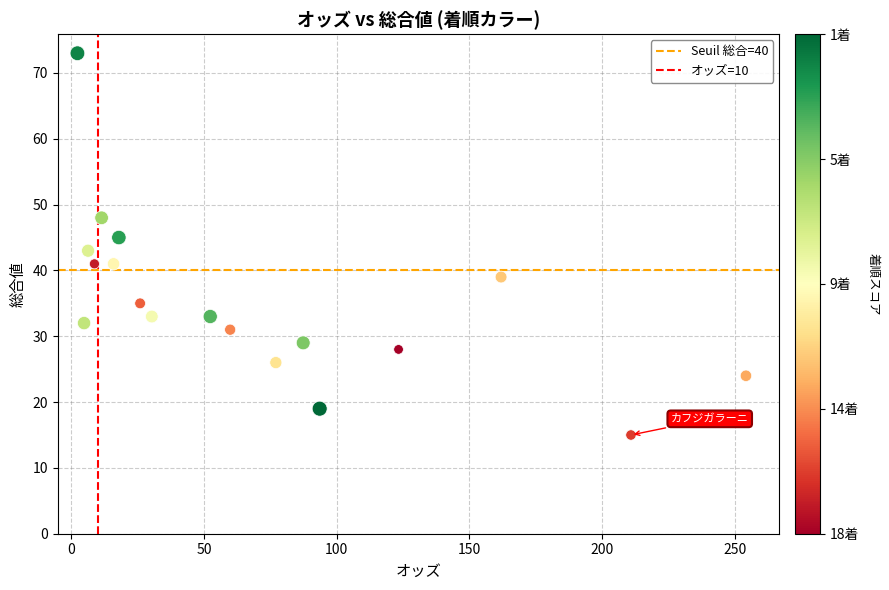

How many data points are displayed?

18